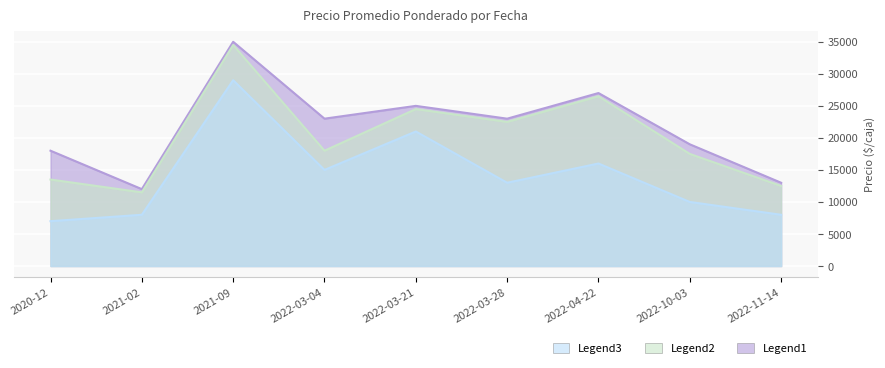

How many lines are shown in the chart?

3